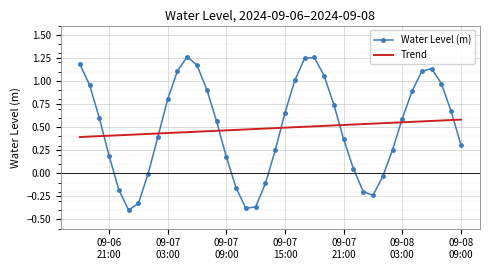

How many times do Trend and Water Level (m) cross each other?

7